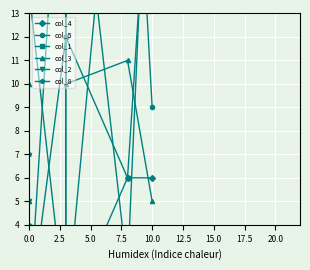

Rank the categories by col_2 value from highest to lowest.

17.5, 12.5, 7.5, 5.0, 15.0, 0.0, 2.5, 10.0